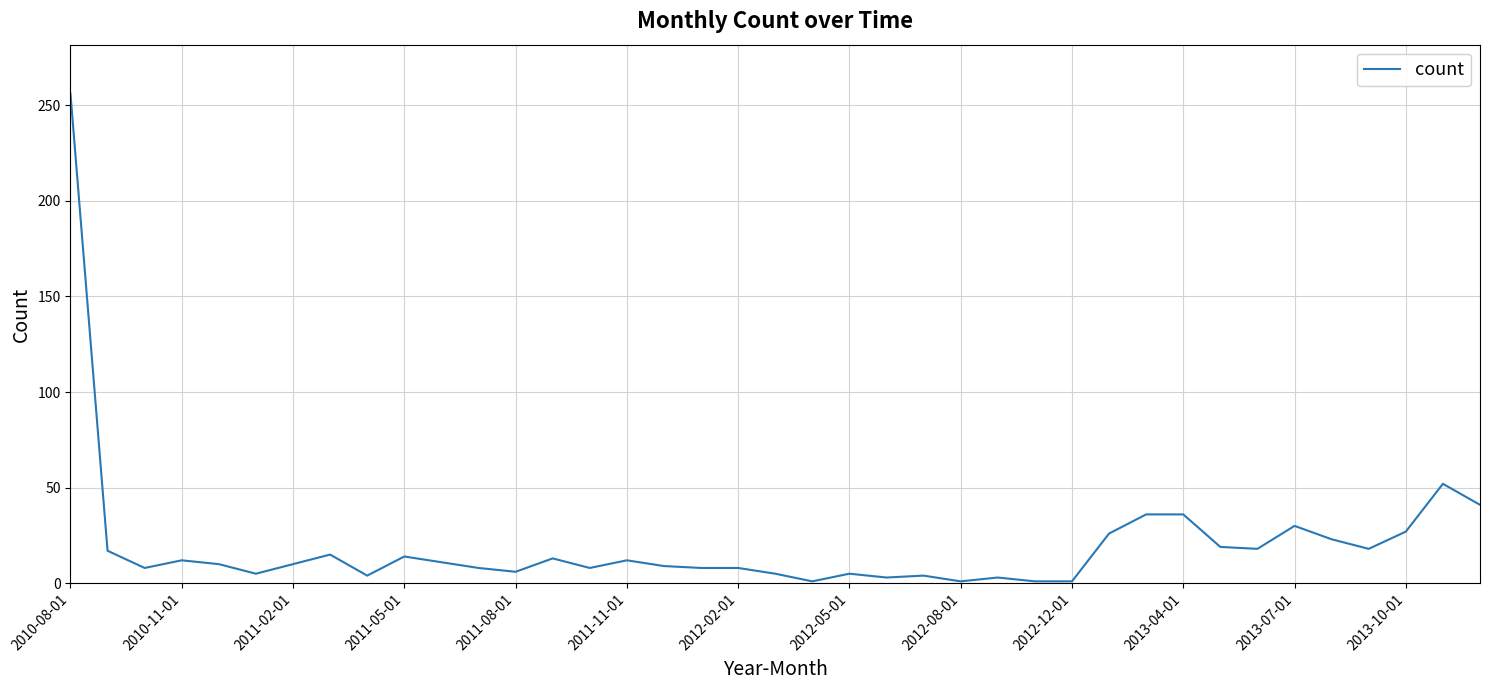

What is the maximum value shown in the chart?

256